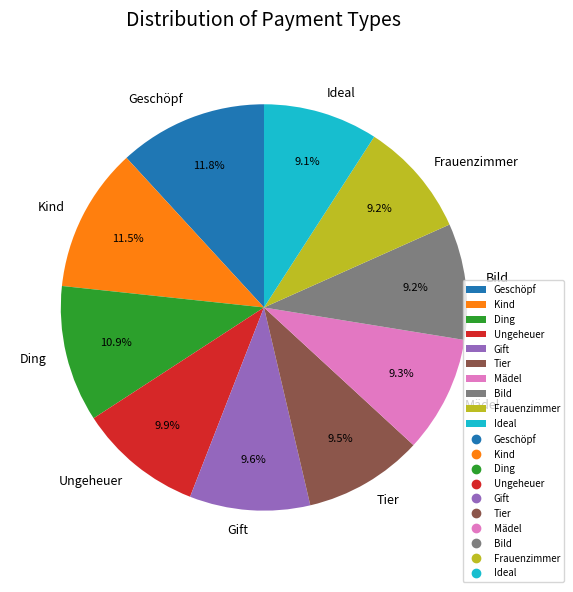

Is it true that Ding is 11% of the pie?

True